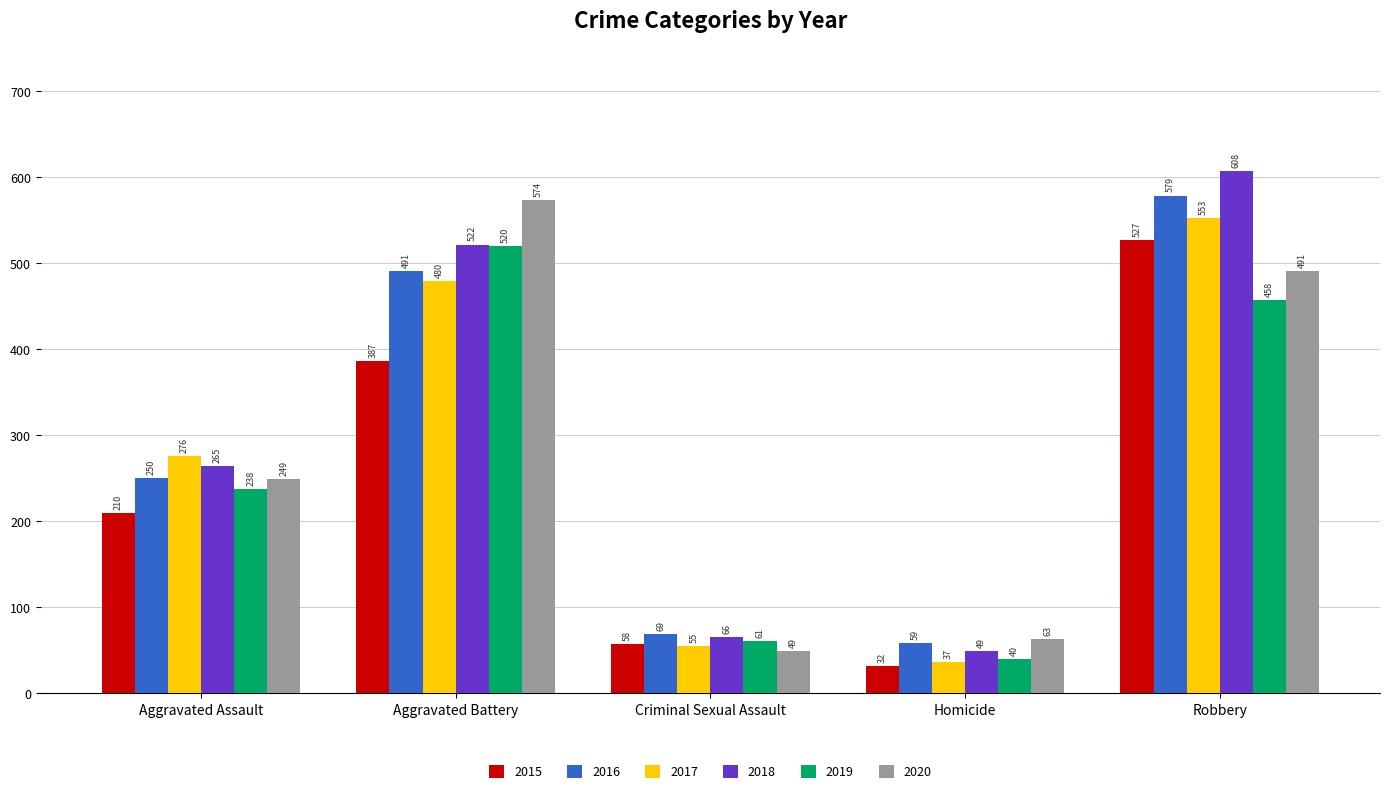

What is the label of the 4th bar from the right?

Aggravated Battery